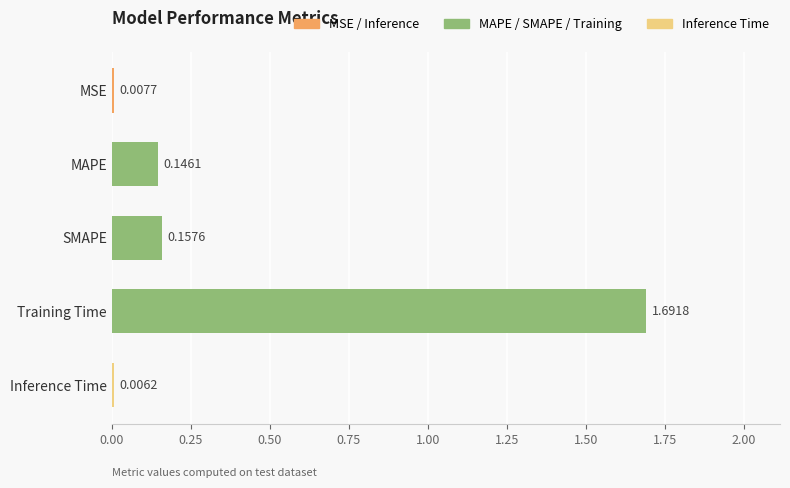

Count the number of data series in this chart.

1